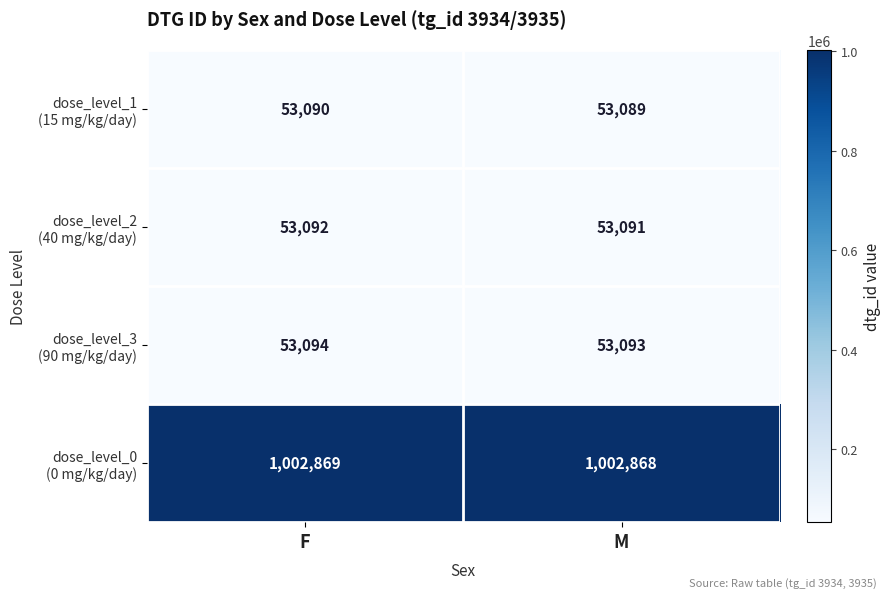

What is the spread (max minus min) of values at F?

949779